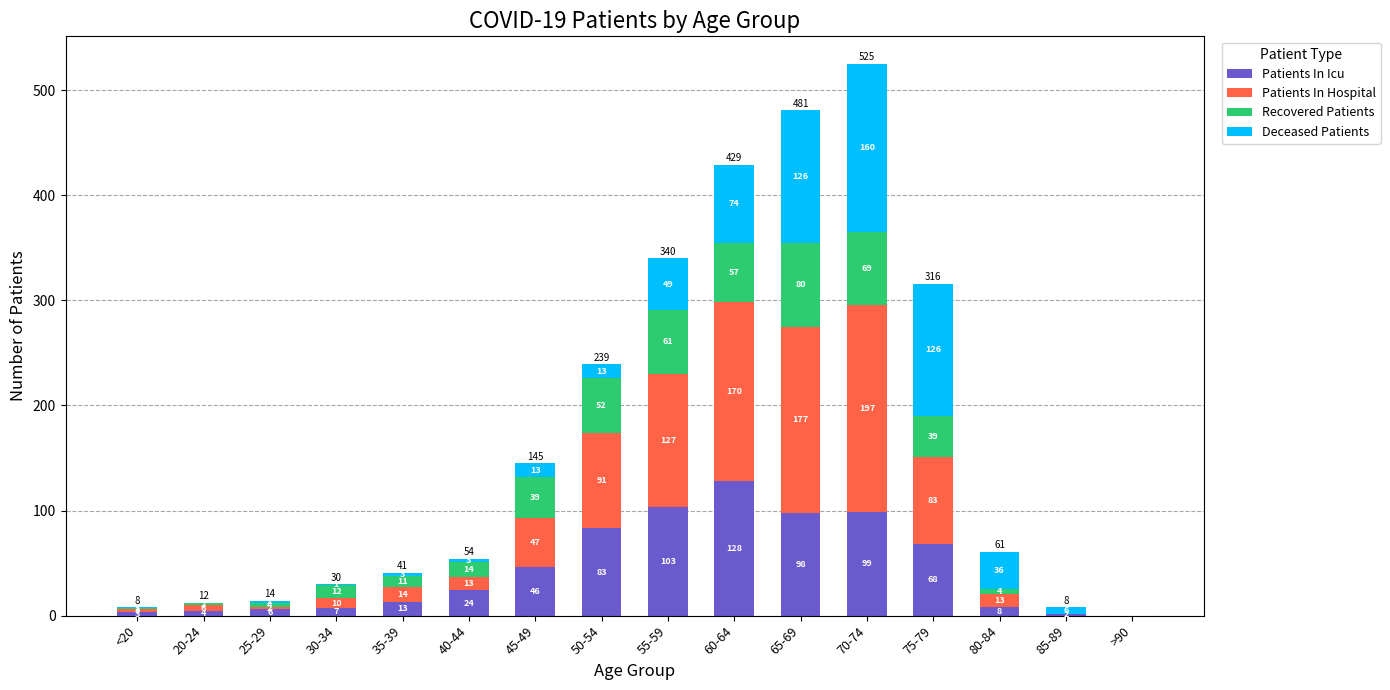

What is the sum of all Patients In Icu values?

692